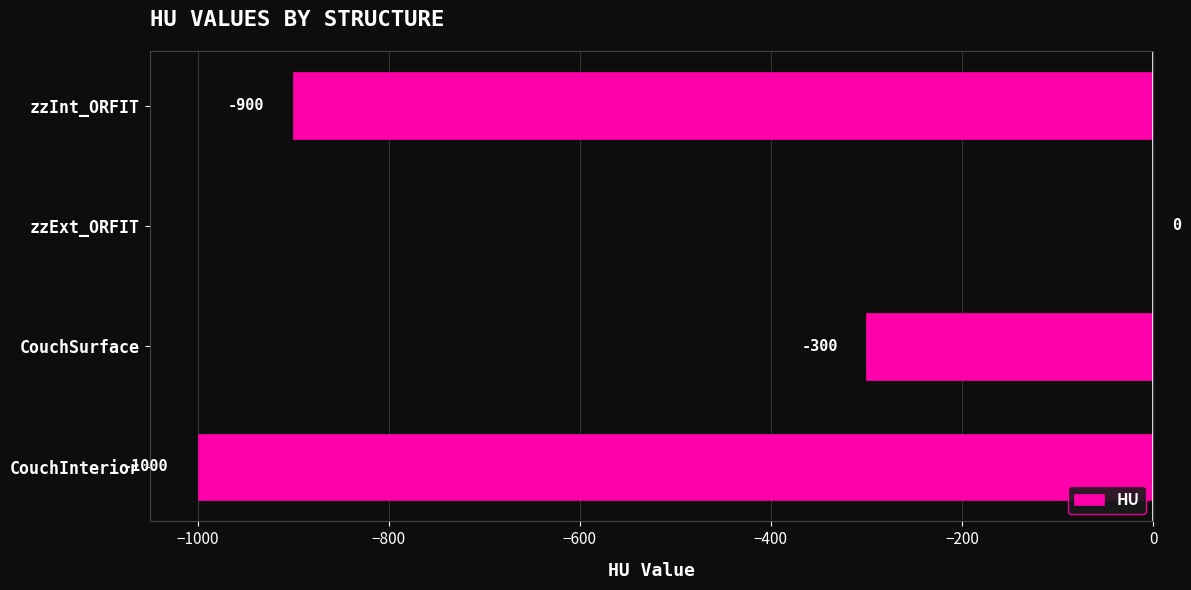

How many series are shown in this chart?

1